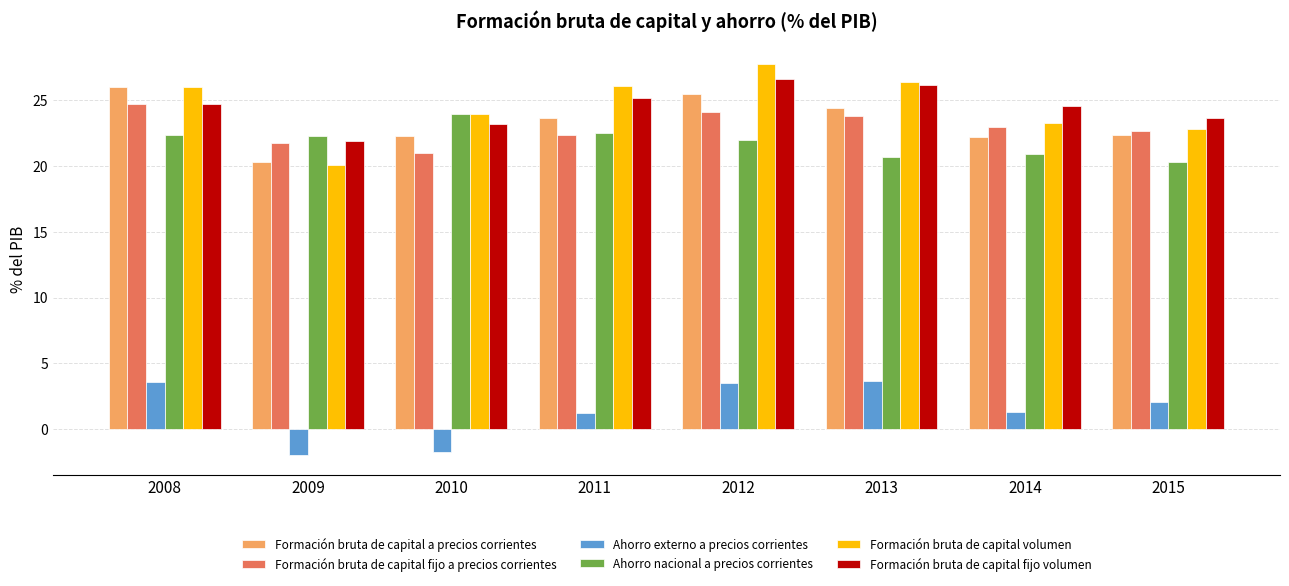

The Formación bruta de capital volumen series shows 39.4 at 2013. True or false?

False